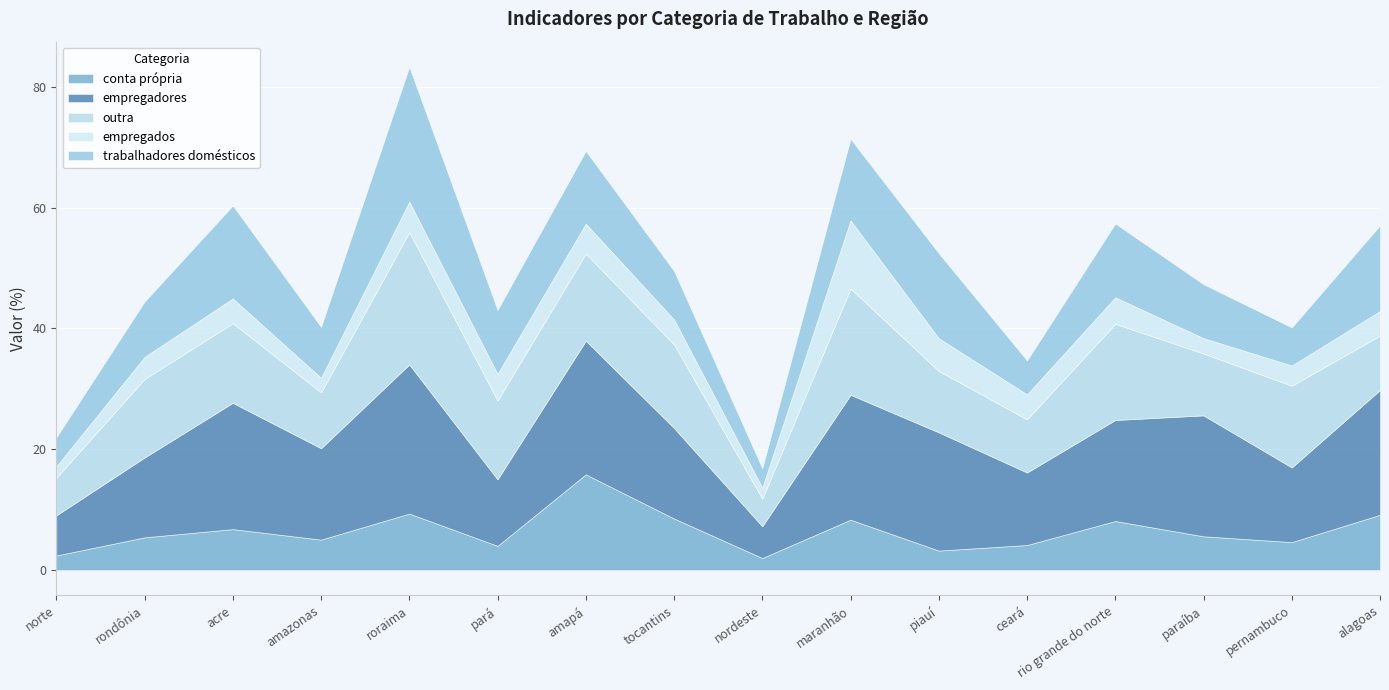

The empregados series shows 3.3 at piauí. True or false?

False